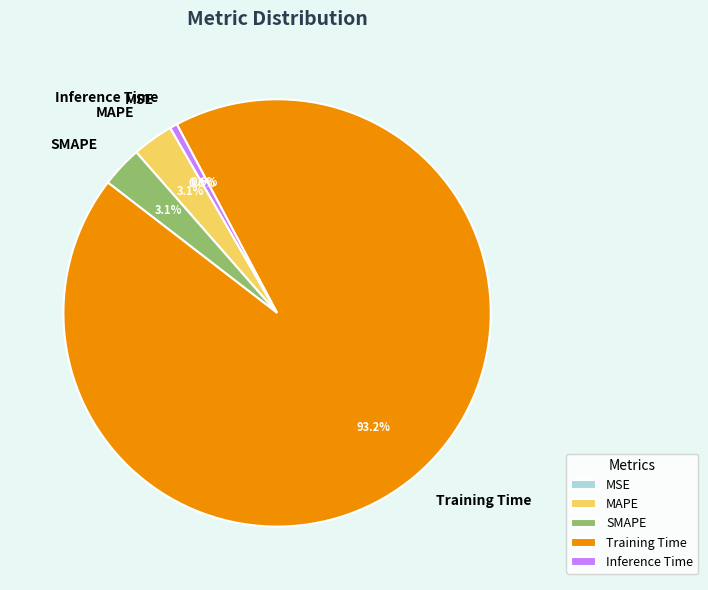

To the nearest percent, what is the difference between the Training Time and MAPE slice percentages?

90%